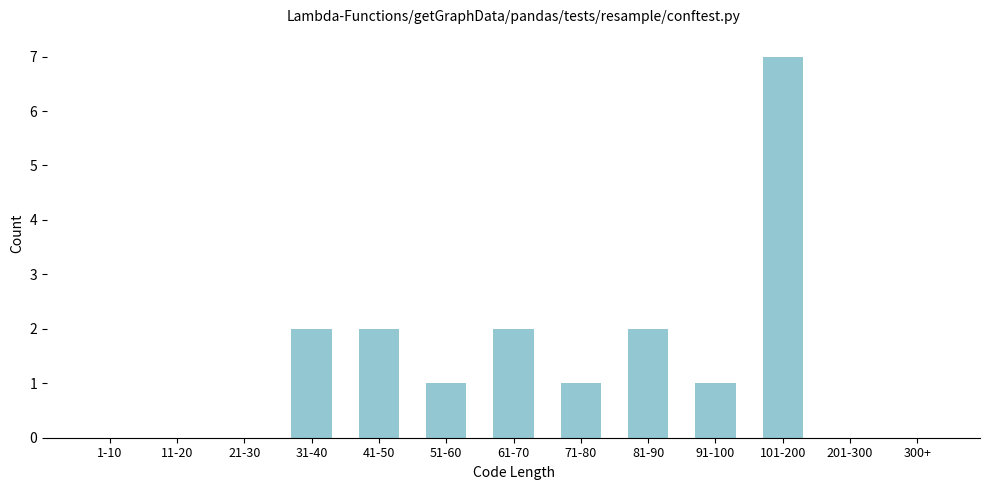

Reading left to right, list all the values displayed in this chart.

1-10=0	11-20=0	21-30=0	31-40=2	41-50=2	51-60=1	61-70=2	71-80=1	81-90=2	91-100=1	101-200=7	201-300=0	300+=0